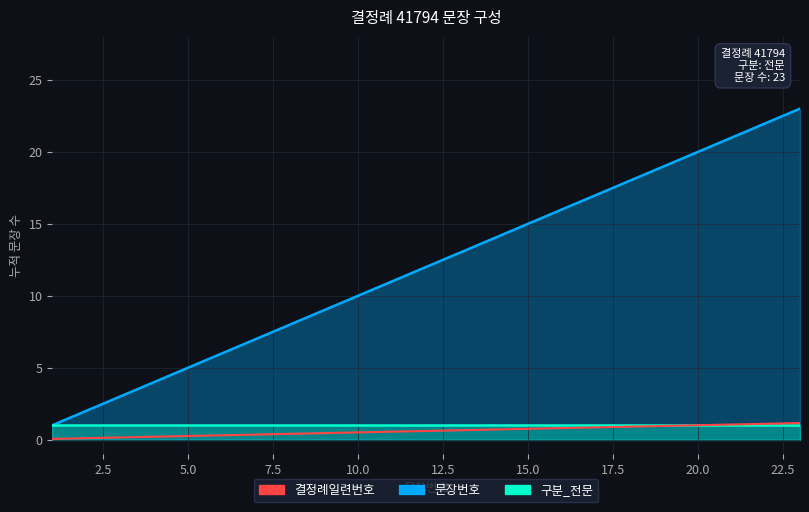

Does the chart have visible grid lines?

Yes